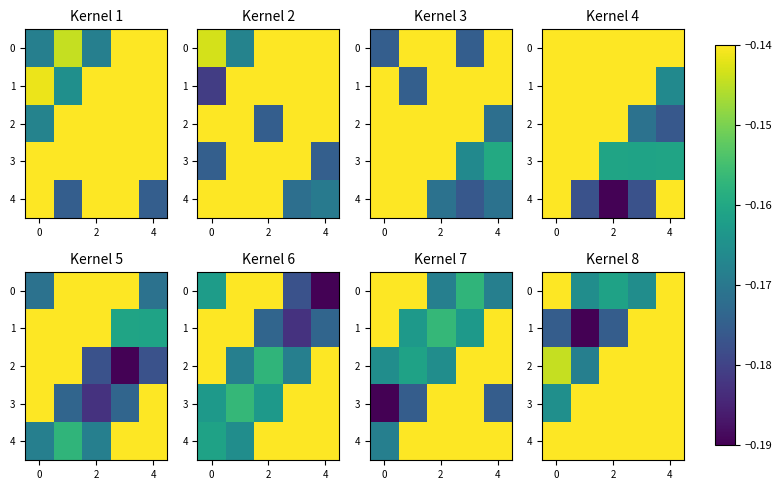

Where is 2 nearest to the value 0?

2